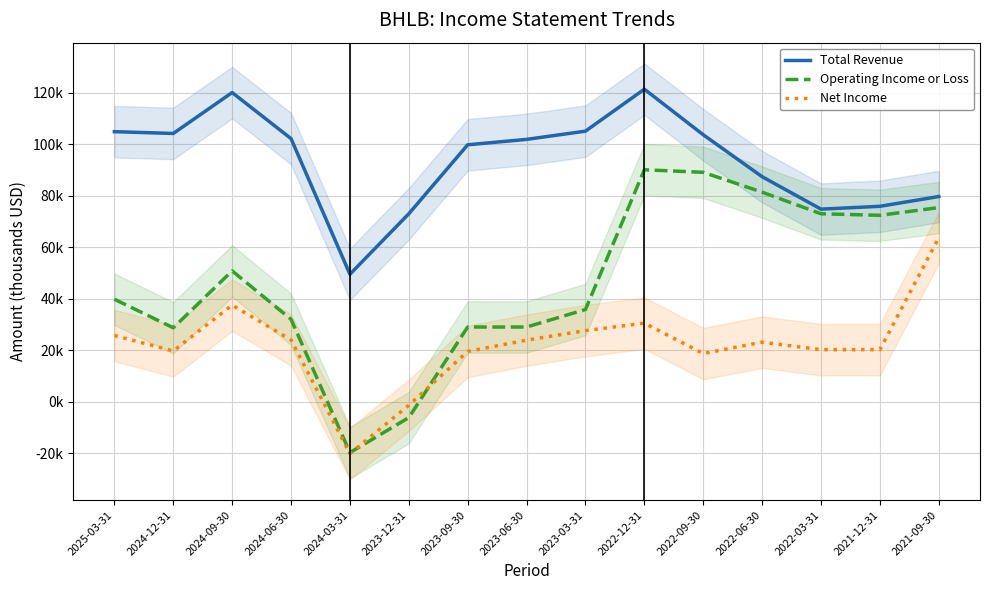

At which category is the sum across all series the highest?

2022-12-31